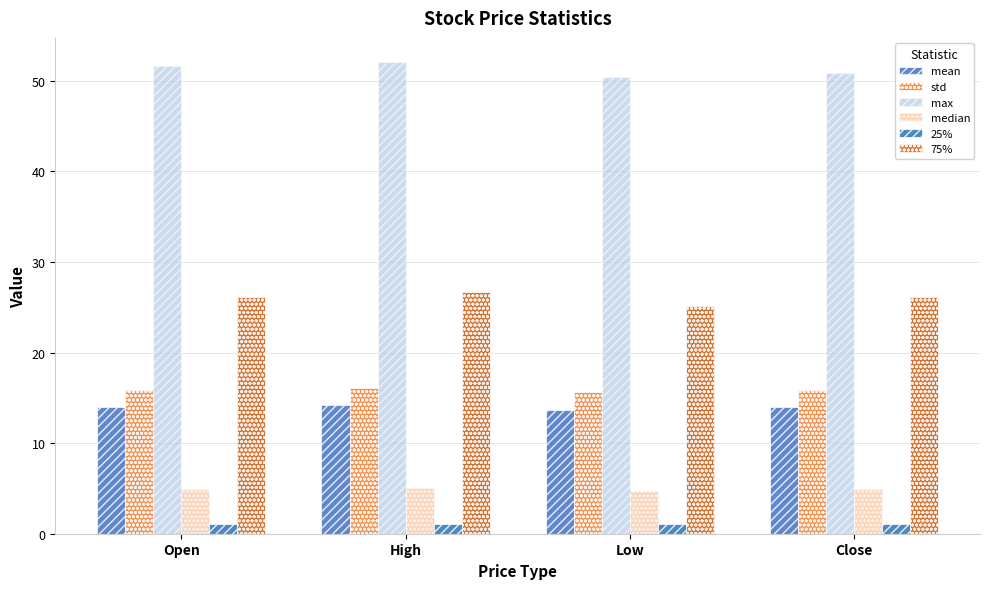

Read the std value at High.

16.1